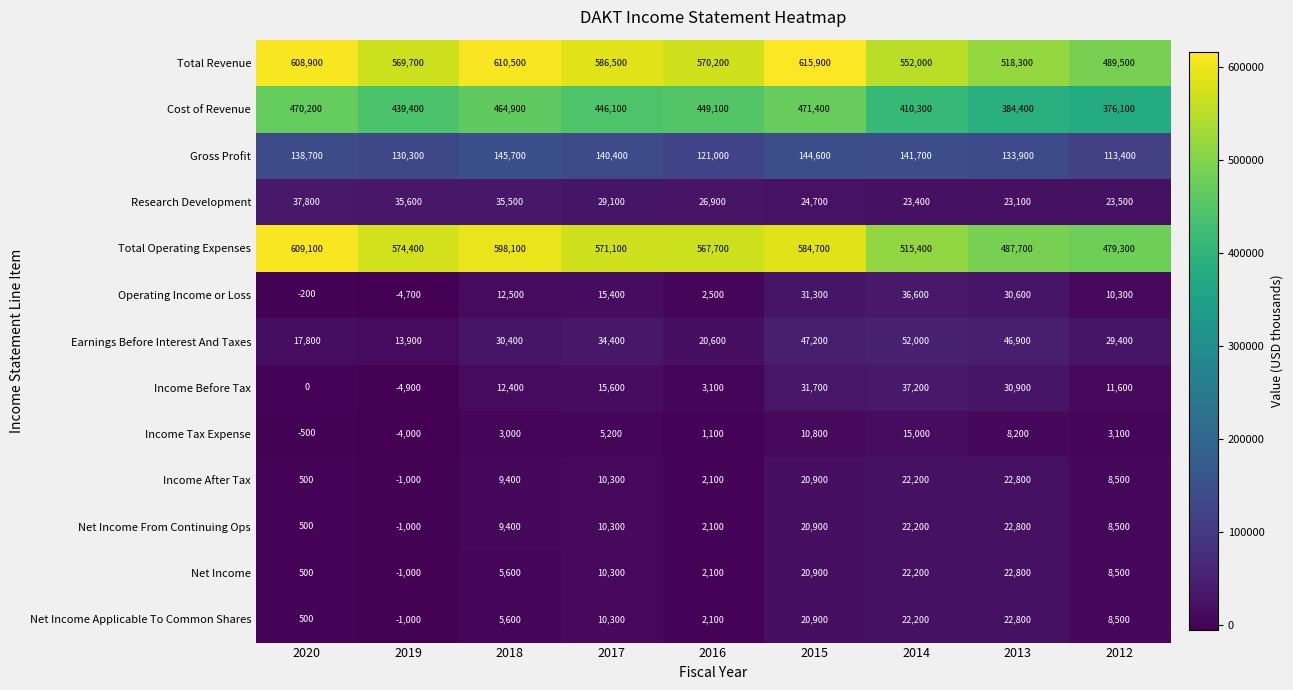

List the labels in order of Total Operating Expenses value, largest first.

2020, 2018, 2015, 2019, 2017, 2016, 2014, 2013, 2012